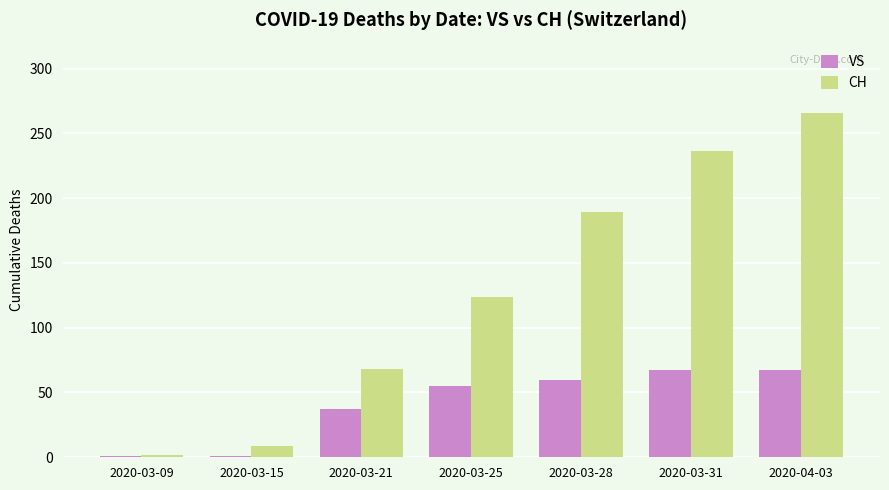

Is it true that CH equals 266 at 2020-04-03?

True